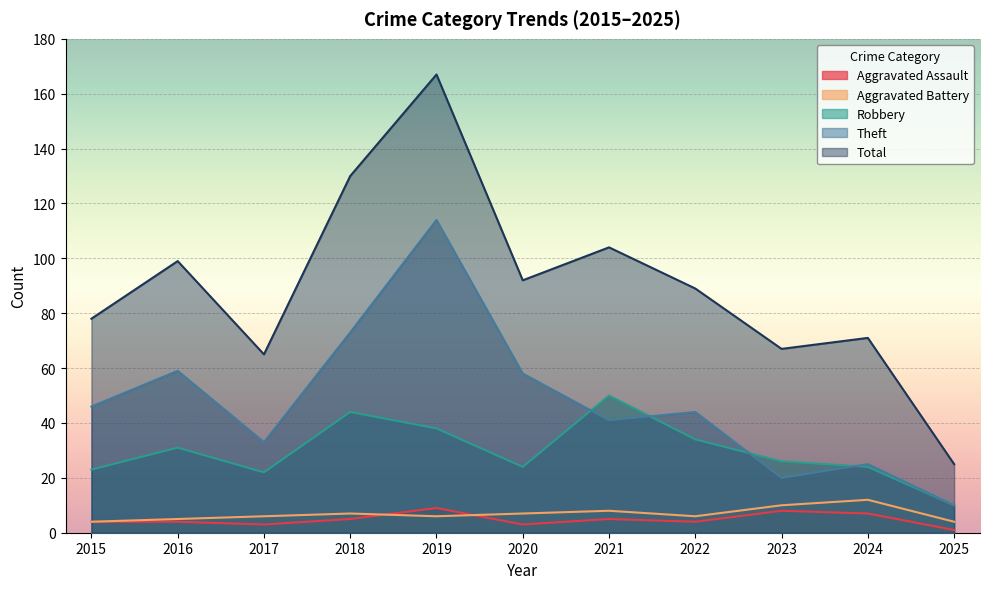

What is the difference between the highest and lowest values at 2017?

62